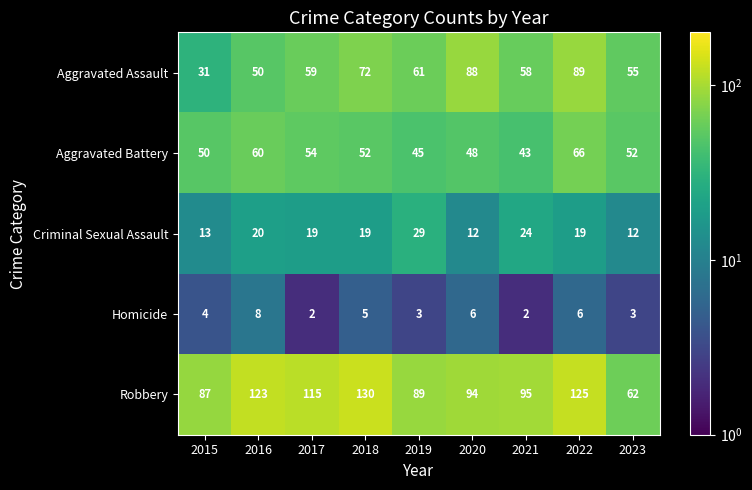

At which label is Aggravated Assault closest to 60?

2017